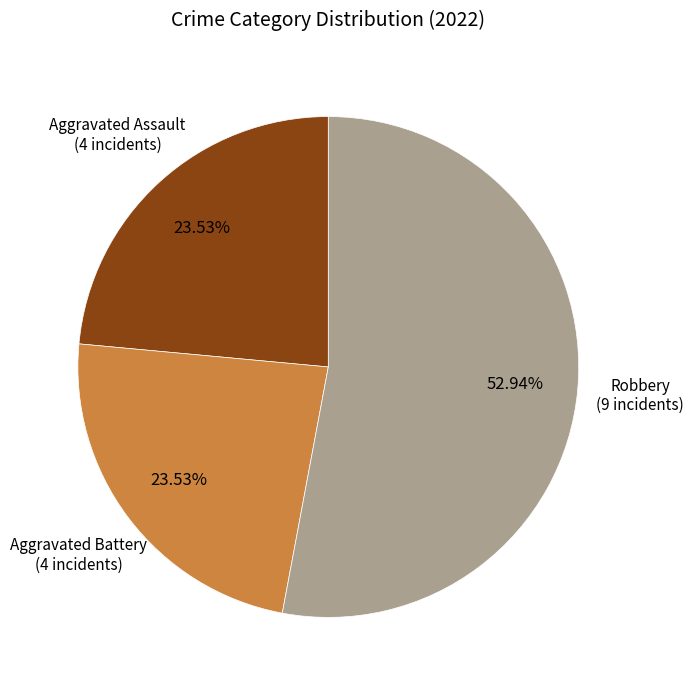

Is there a majority slice in this chart?

Yes